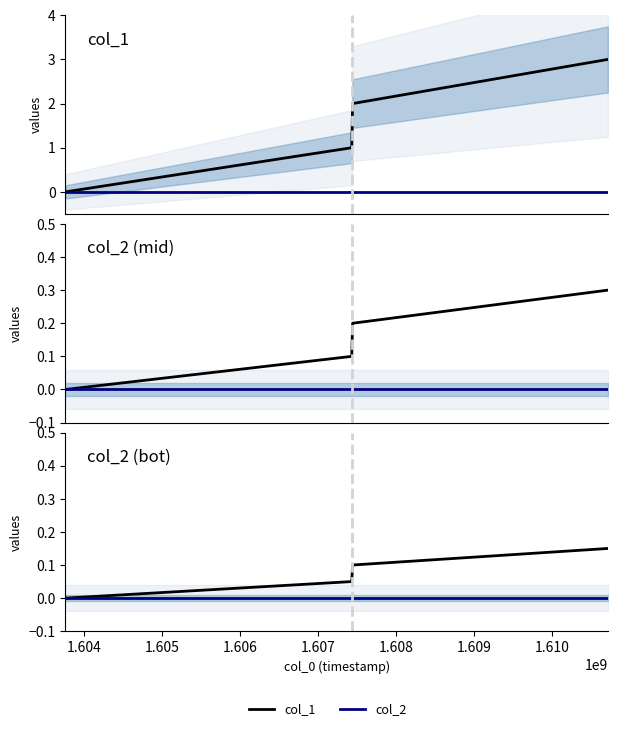

Reading left to right, extract all data points from this chart.

col_1: 0.0	1.0	2.0	3.0
col_2: 0.0	0.0	0.0	0.0
col_1 (scaled): 0.0	0.1	0.2	0.3
col_1 (bot): 0.0	0.1	0.1	0.2